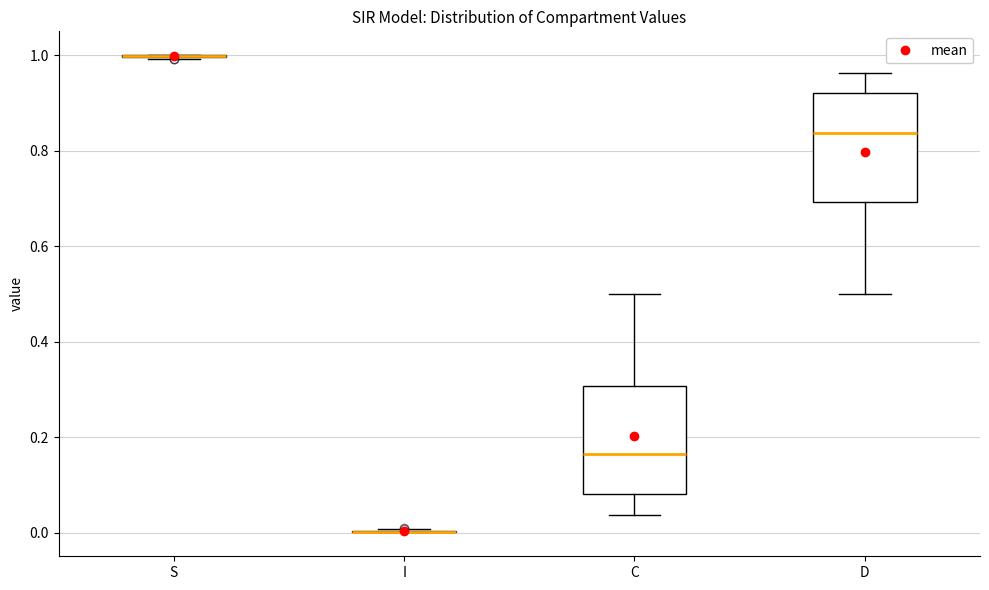

Where is the upper edge of the box for D on the y-axis? The values are not printed on the chart, so give them approximately, as read against the axis.

0.92